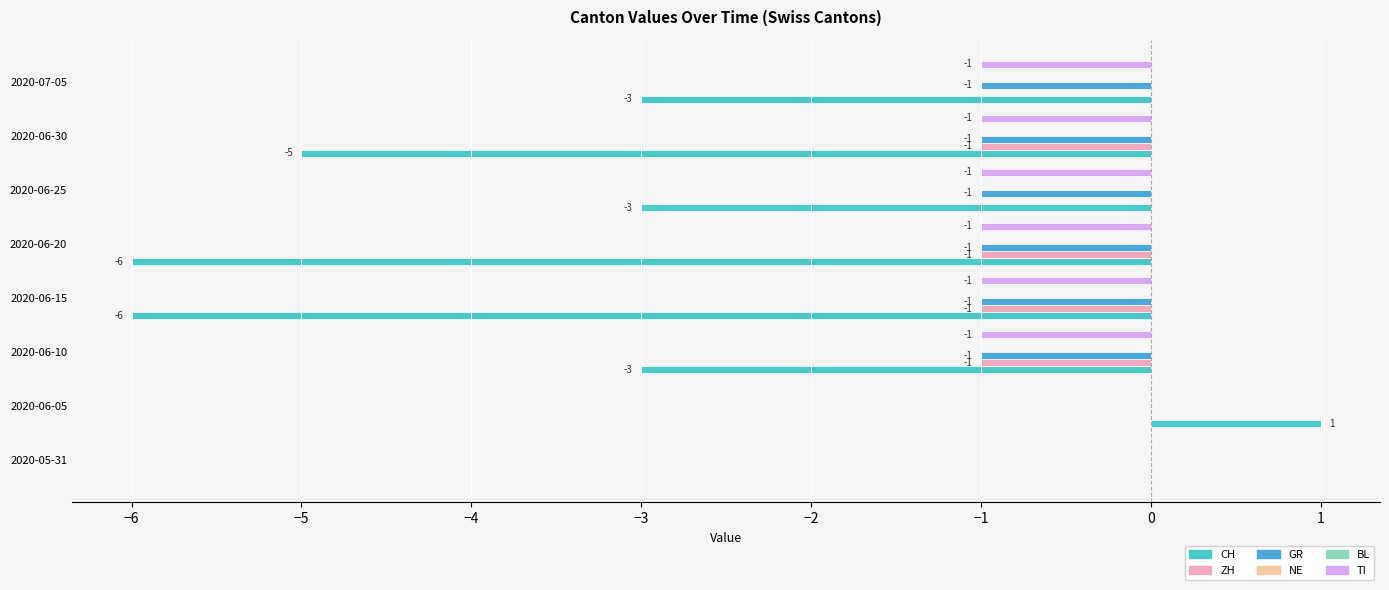

Are the bars grouped side by side (vs. stacked)?

Yes